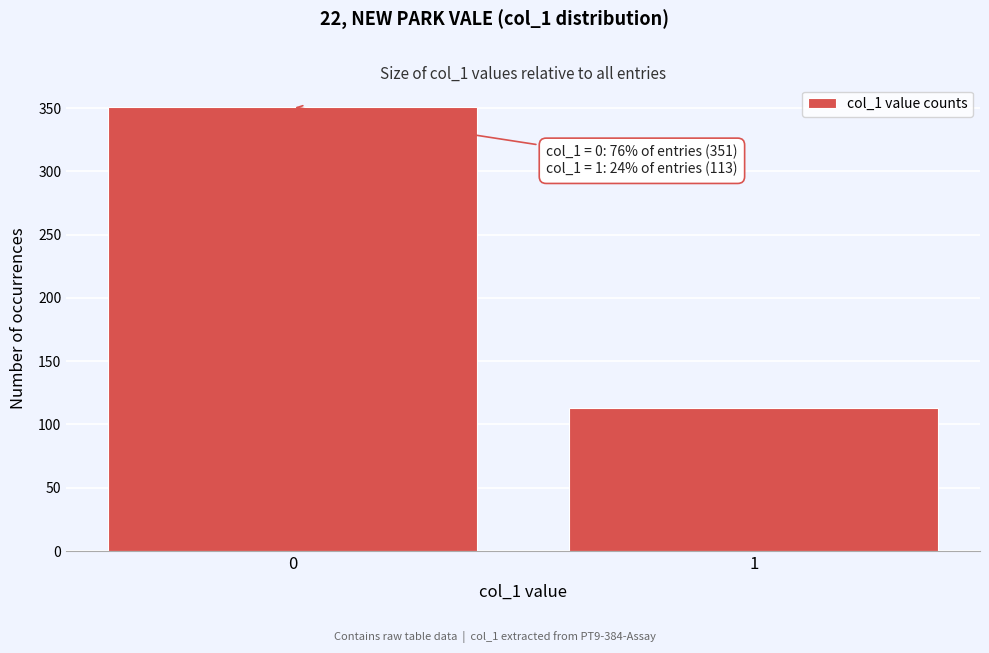

Reading right to left, what are all the values shown in this chart?

1=113	0=351